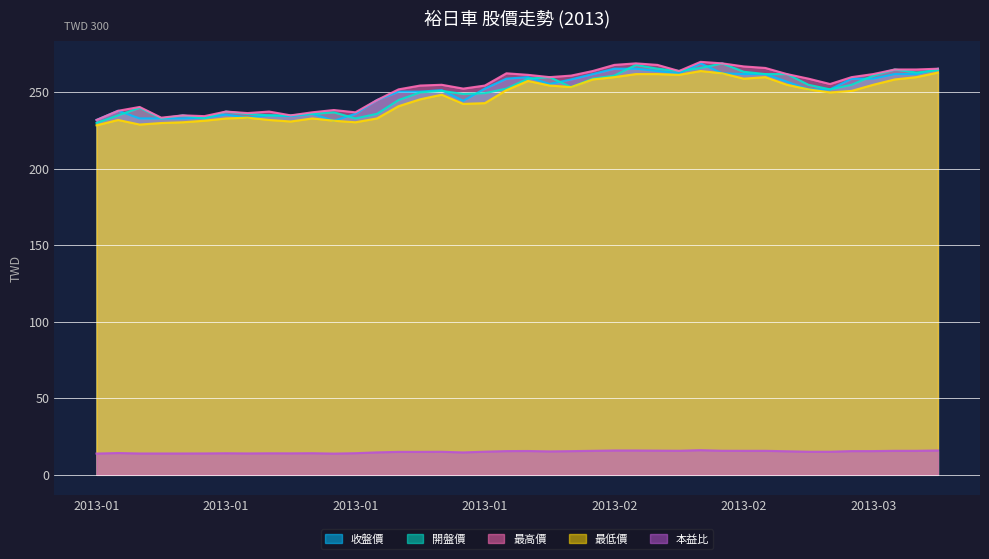

In 最低價, how many points are higher than both neighbors (excluding endpoints)?

7